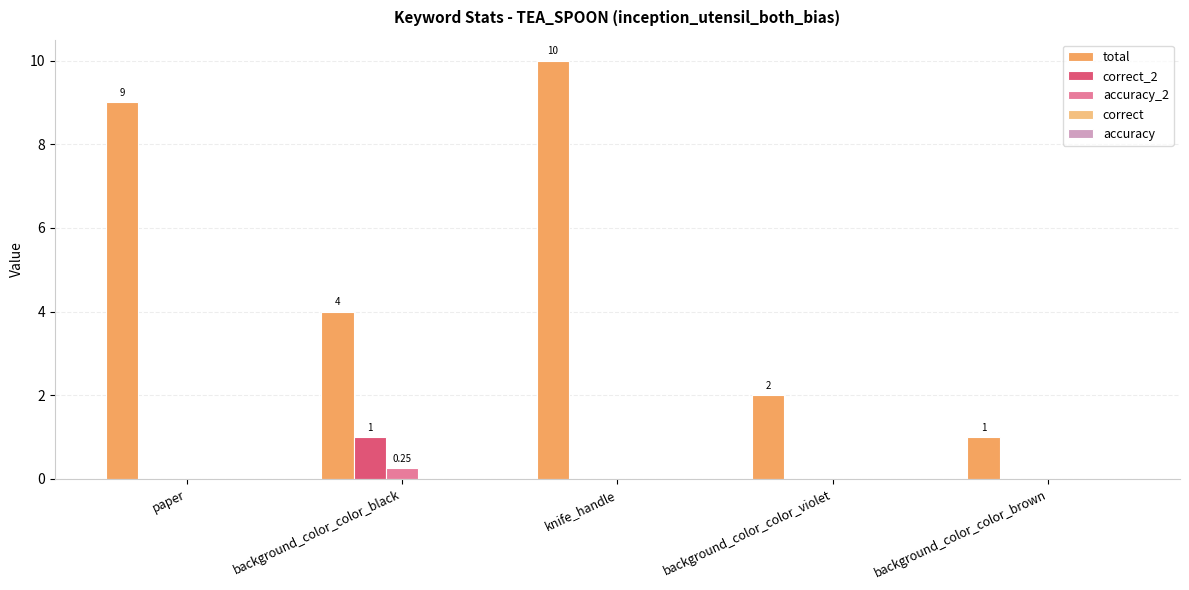

At which label does correct_2 reach its peak?

background_color_color_black